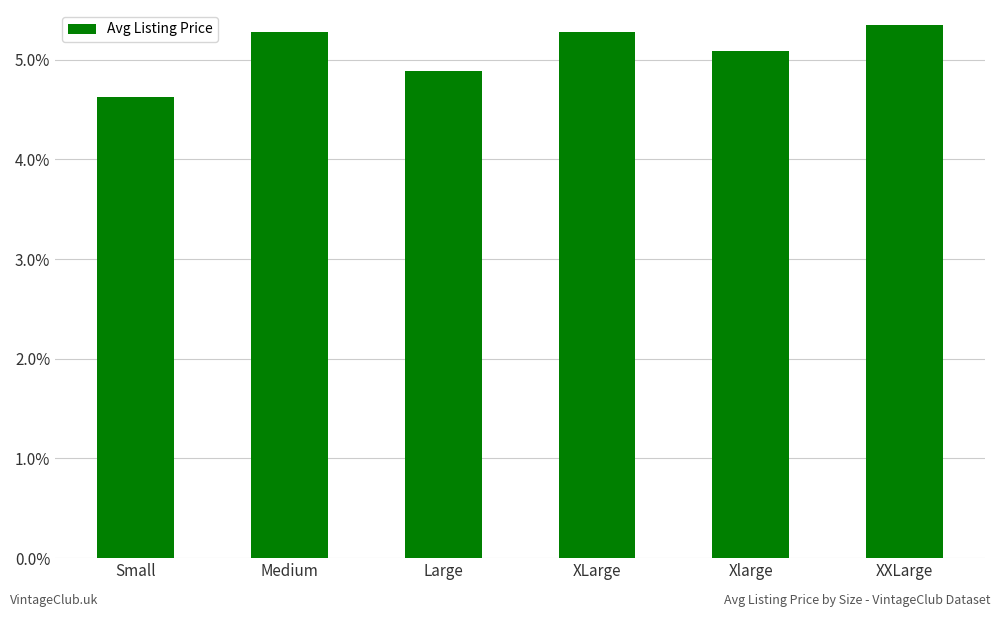

Does the chart contain stacked bars?

No